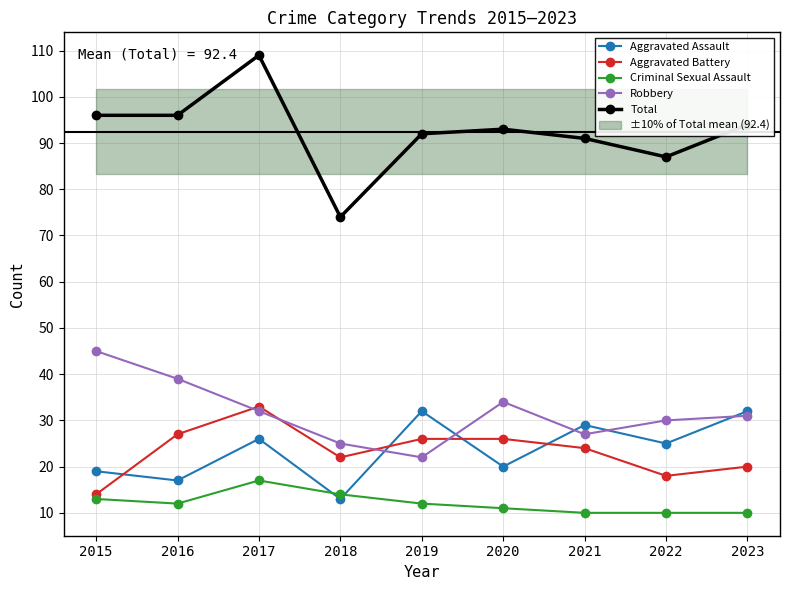

Is the value of Robbery at 2022 greater than the value of Aggravated Battery at 2021?

Yes